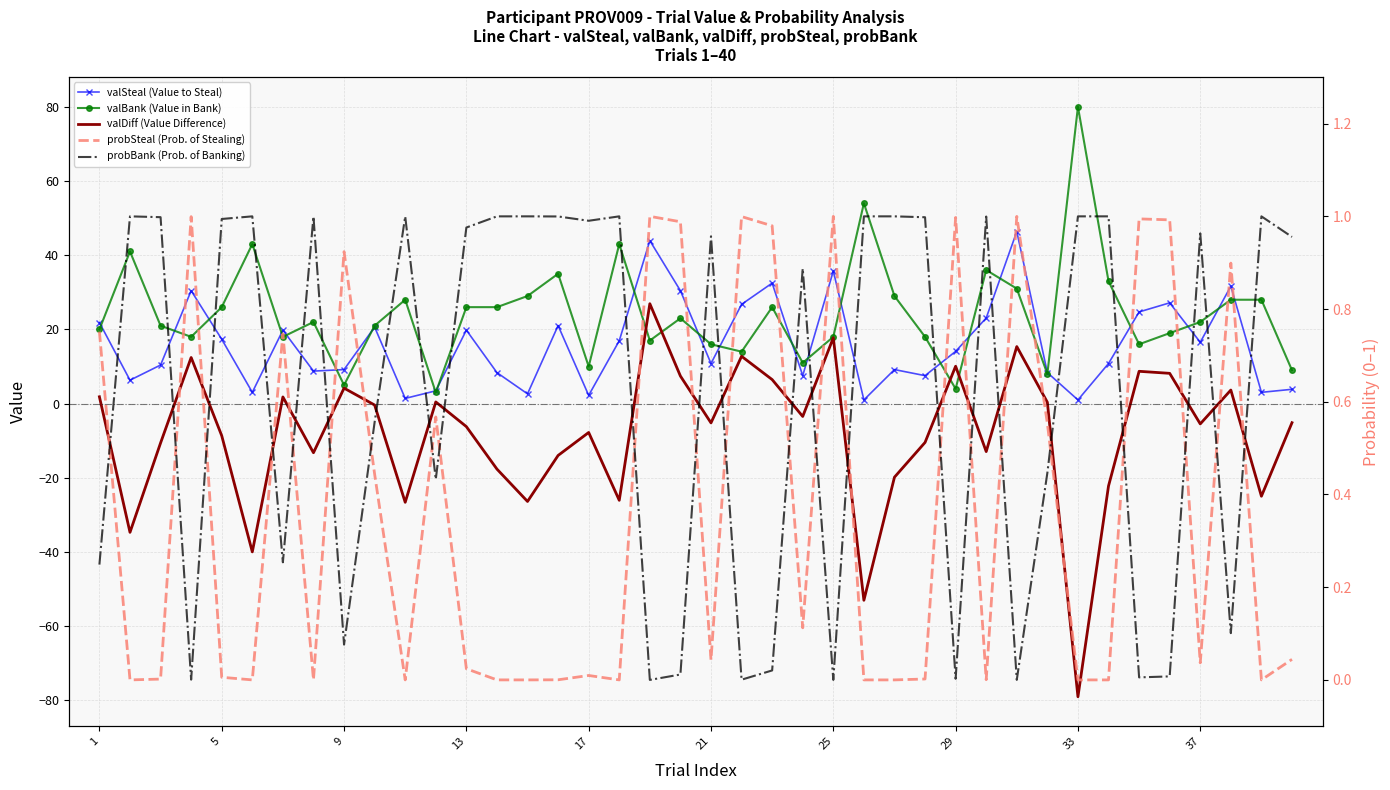

Which category has the lowest value in the valDiff (Value Difference) series?

33